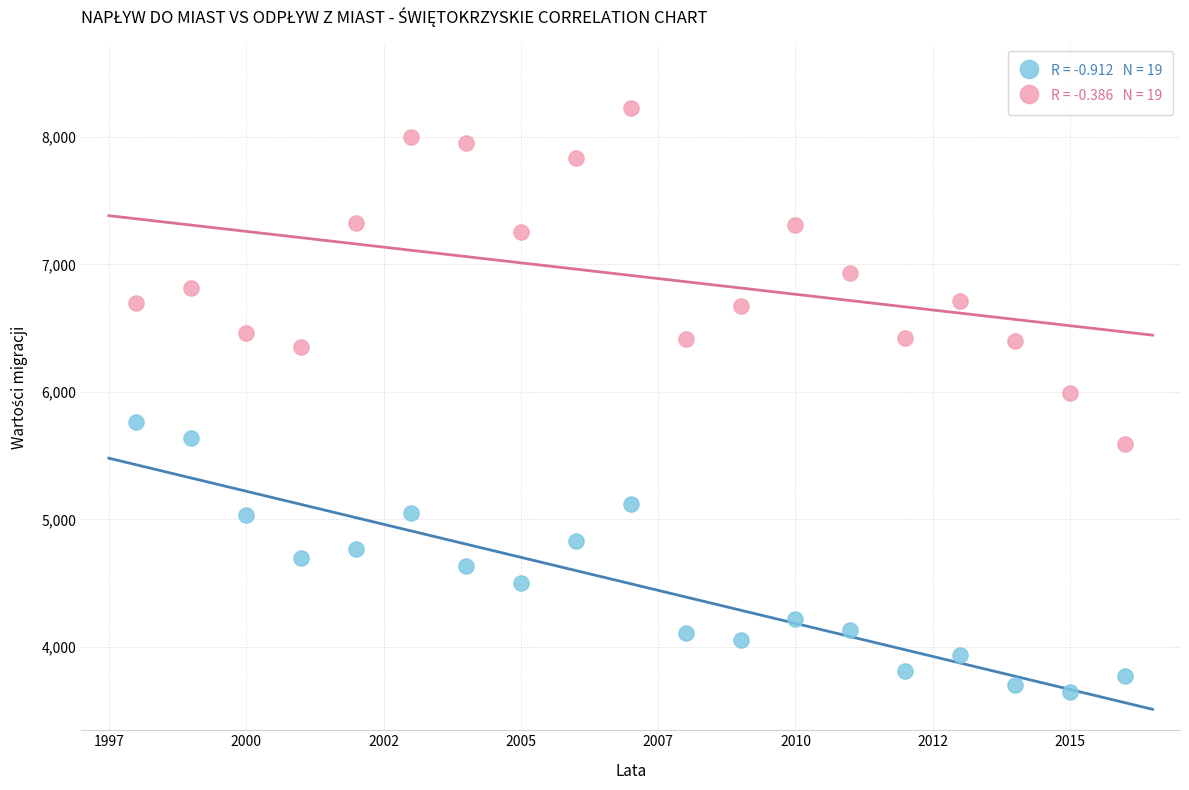

Across all data points, what is the range of Y values (max minus min)?

4585